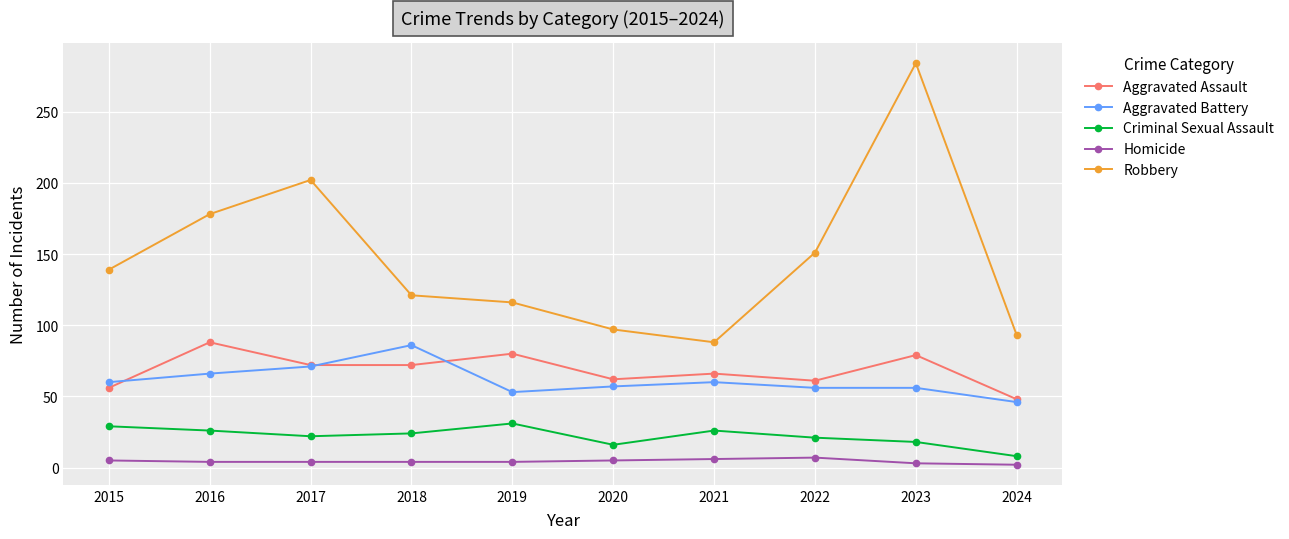

What is the total value across all series at 2020?

237